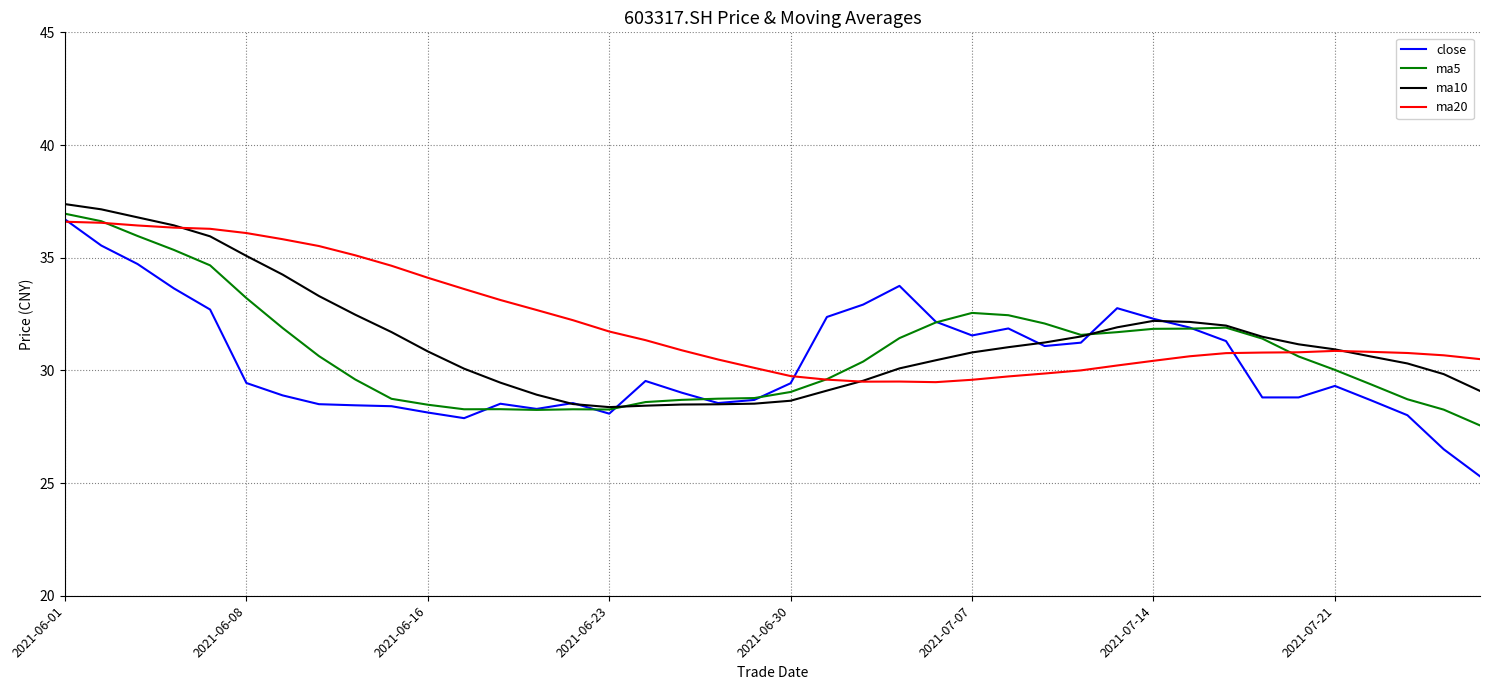

Which series has the widest spread of values?

close